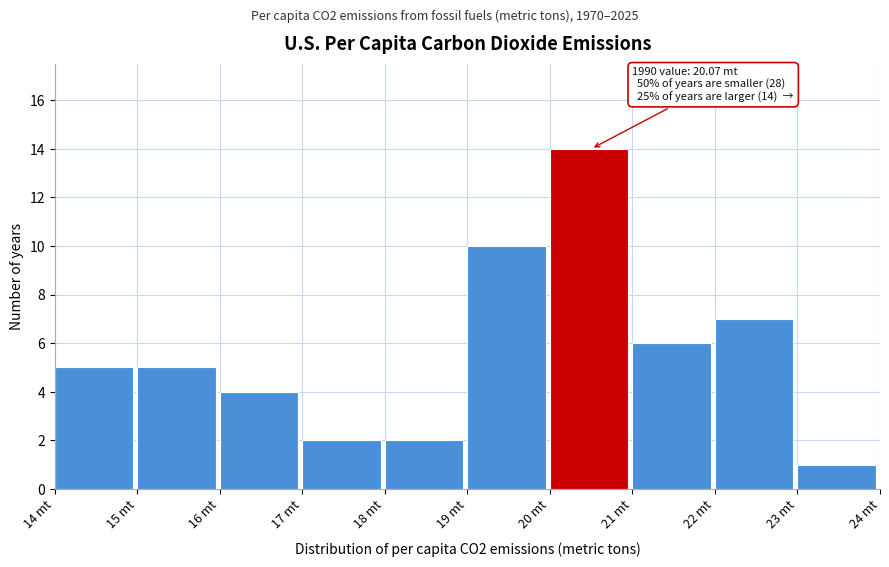

Over which range of the x-axis is the bar tallest?

20 to 21